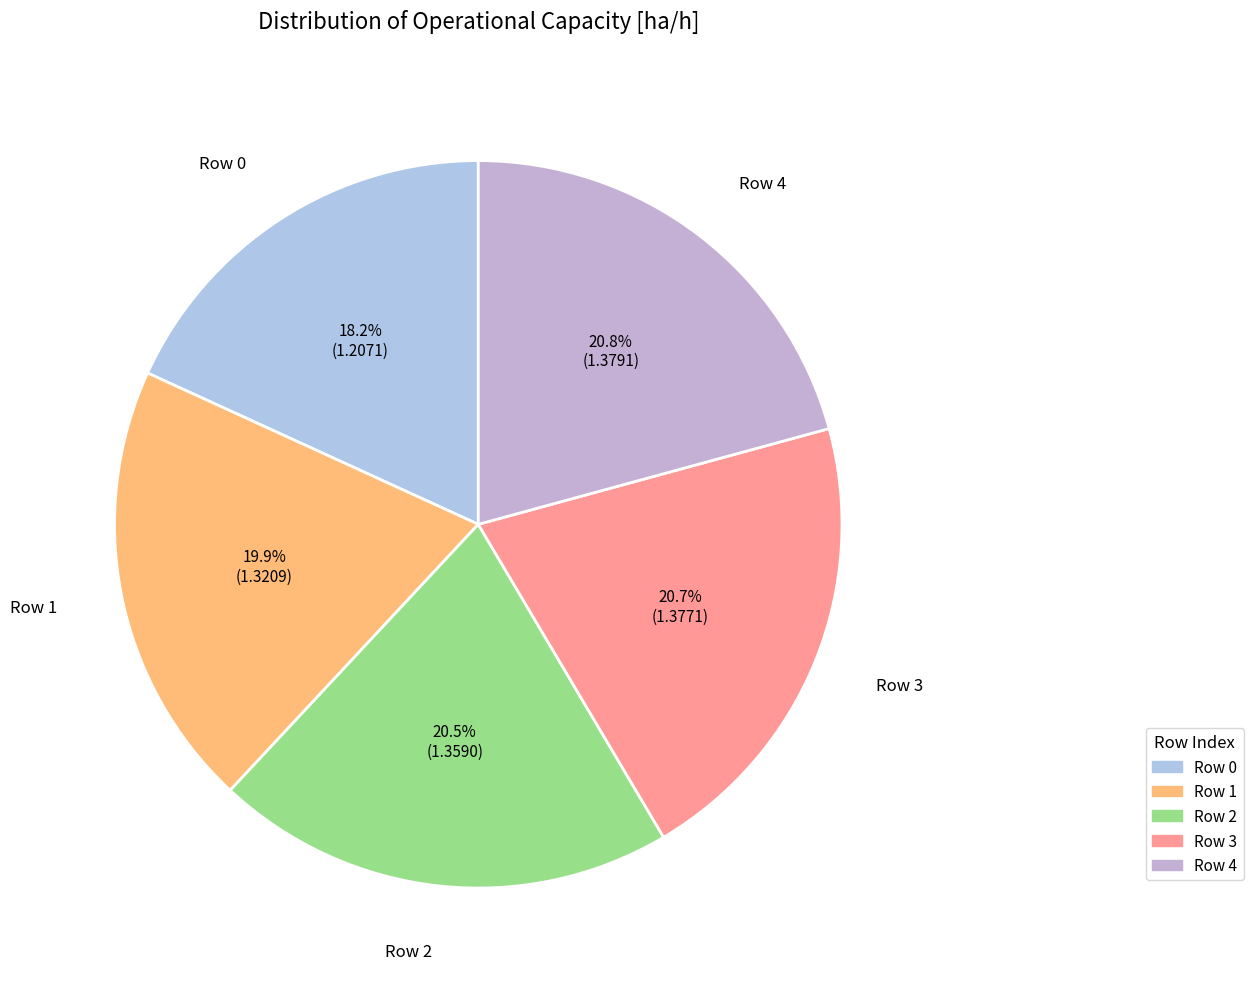

To the nearest percent, what is the average slice percentage?

20%